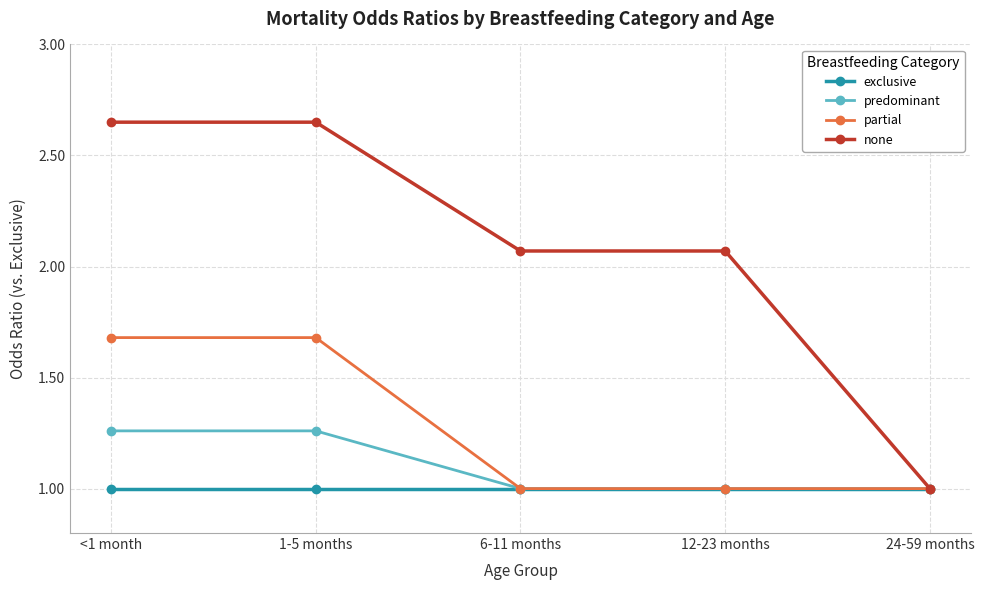

What position from the right is 6-11 months?

3